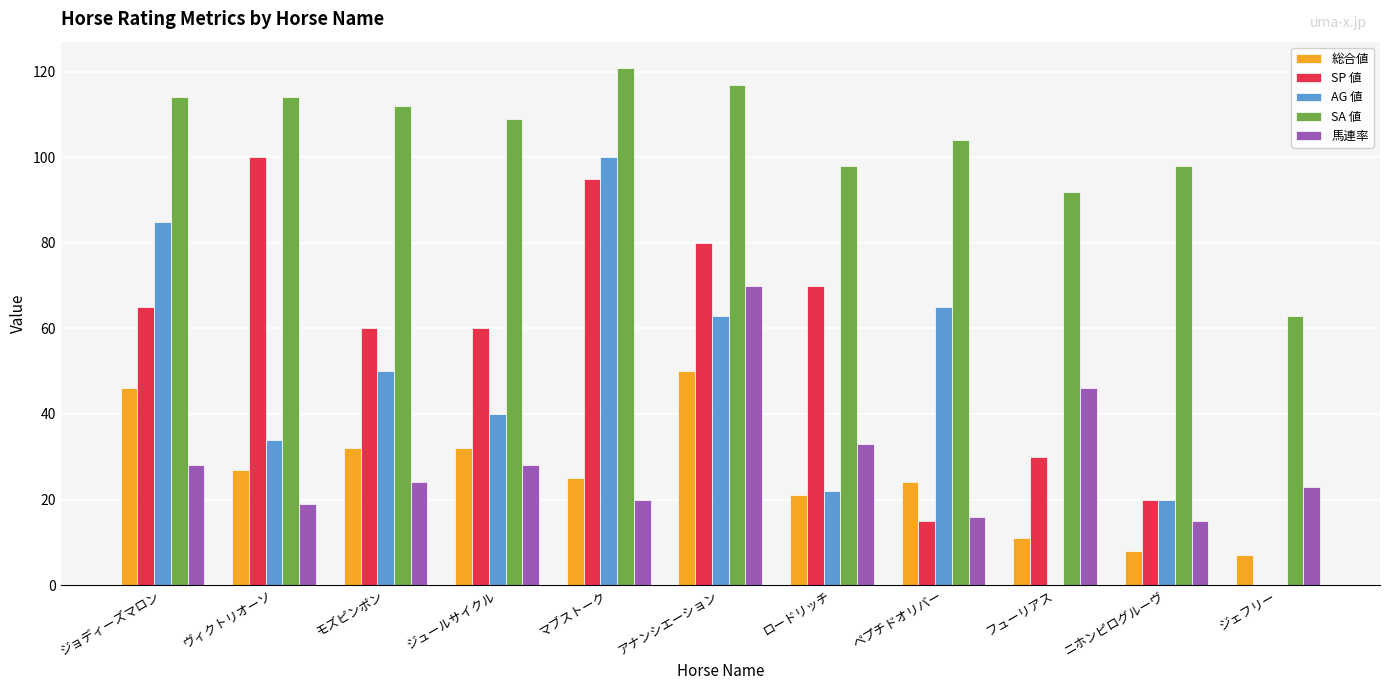

How many series are shown in this chart?

5